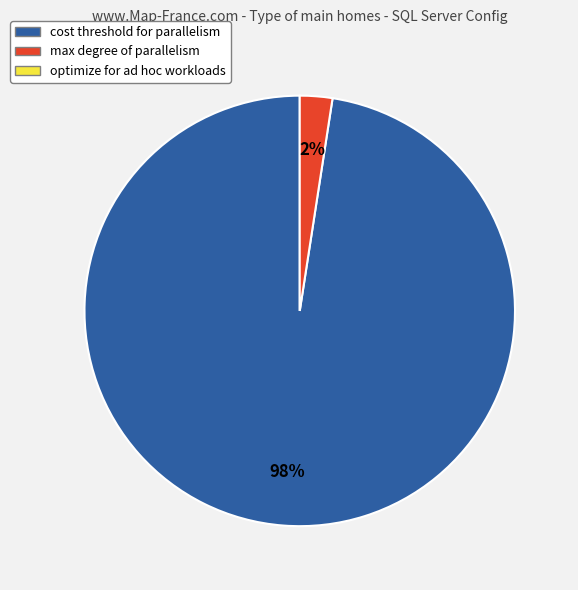

To the nearest percent, what is the average slice percentage?

50%